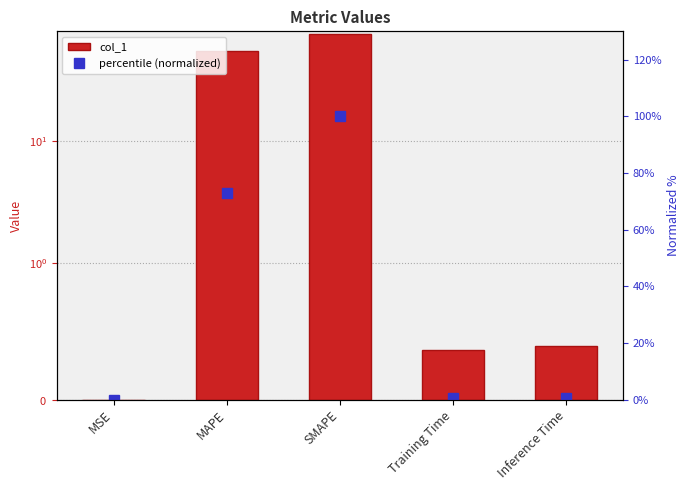

Between MSE and Inference Time, which series saw the biggest shift?

percentile (normalized)